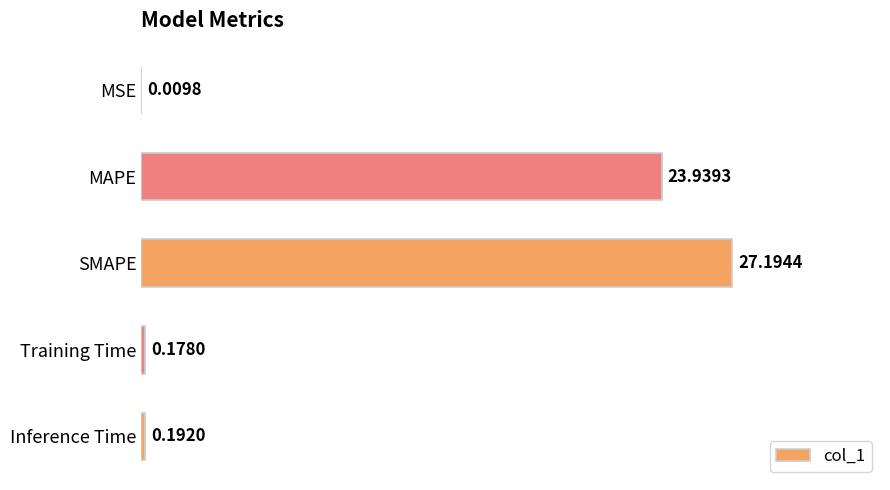

Count the number of categories in the chart.

5